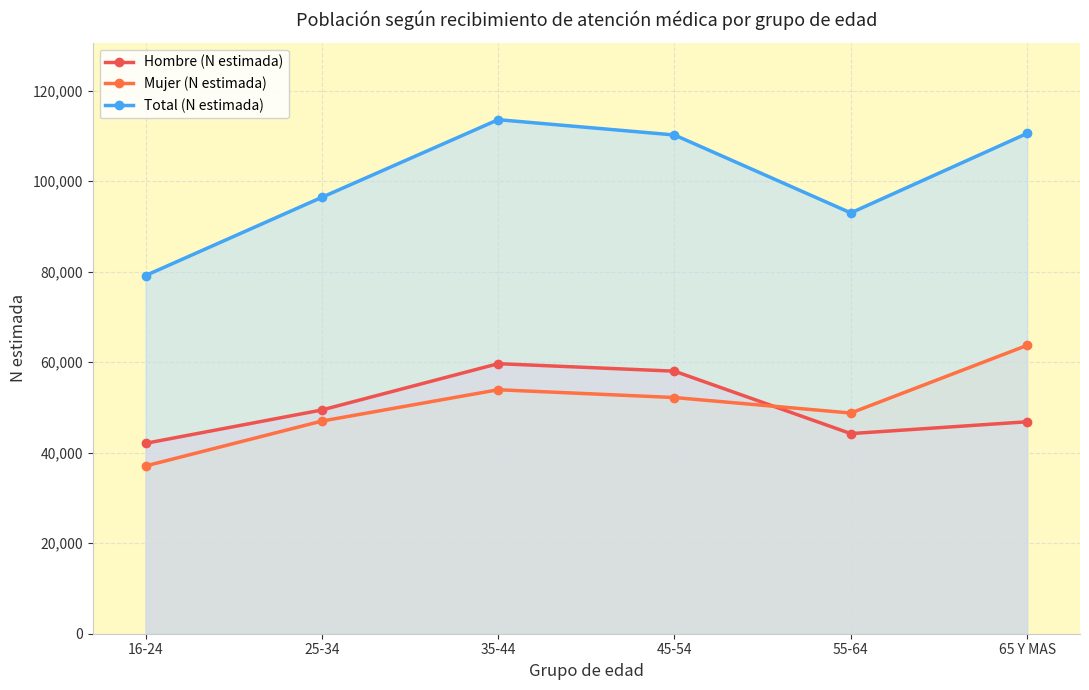

True or false: Total (N estimada) and Mujer (N estimada) cross at least once.

False